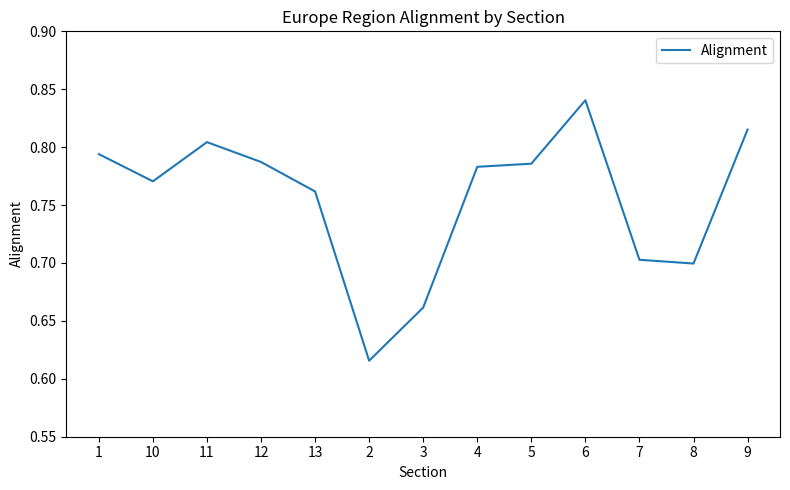

At which category does the chart reach its peak across all series?

6